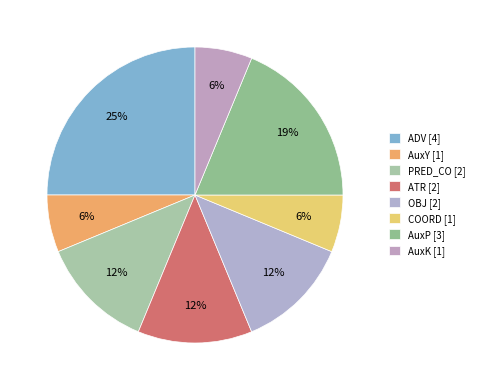

True or false: AuxY accounts for 6% of the total.

True